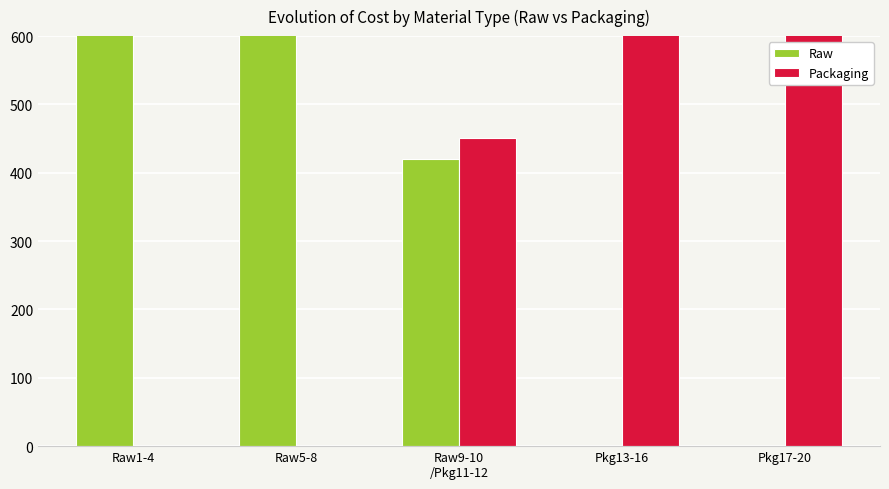

Reading right to left, transcribe all the data shown in this chart.

Raw: 0	0	420	1603	825
Packaging: 943	998	451	0	0